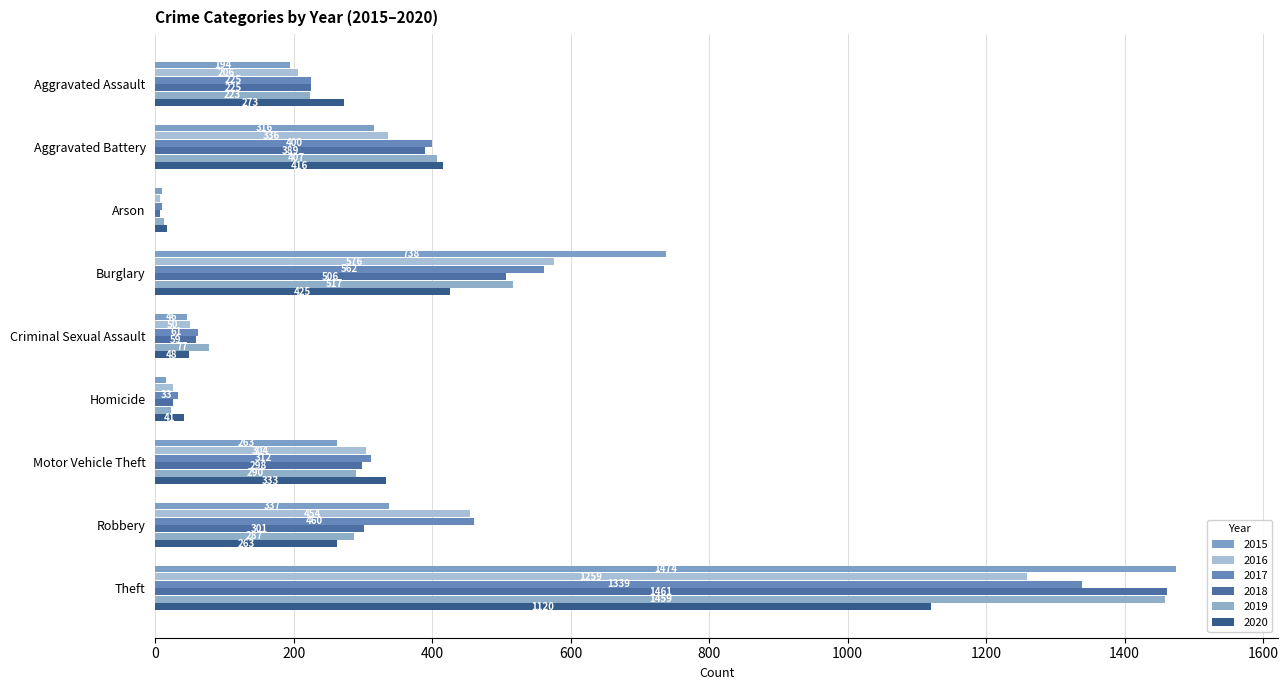

Rank the categories by 2020 value from highest to lowest.

Theft, Burglary, Aggravated Battery, Motor Vehicle Theft, Aggravated Assault, Robbery, Criminal Sexual Assault, Homicide, Arson